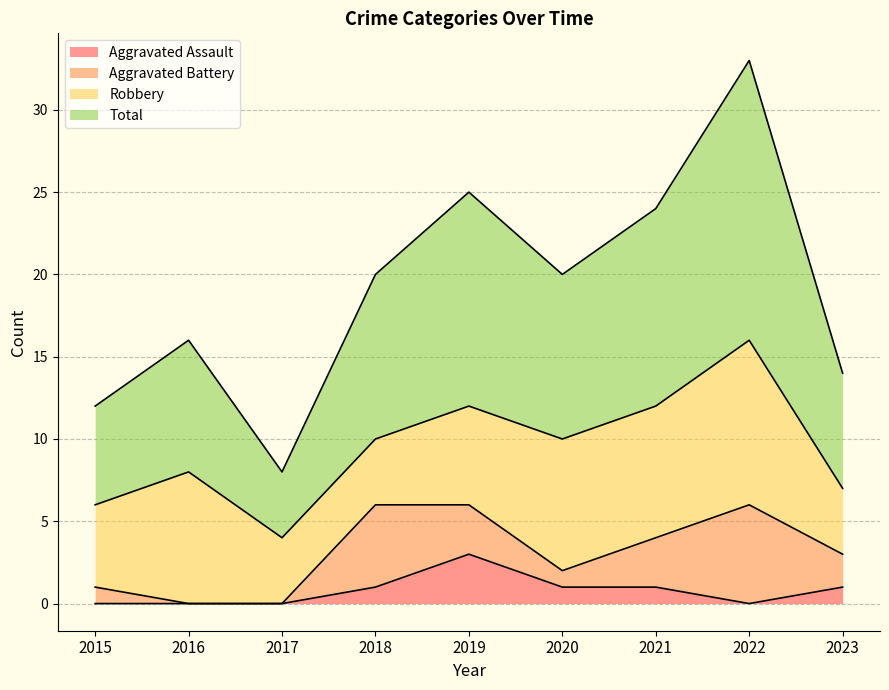

Which category has the highest value in the Total series?

2022